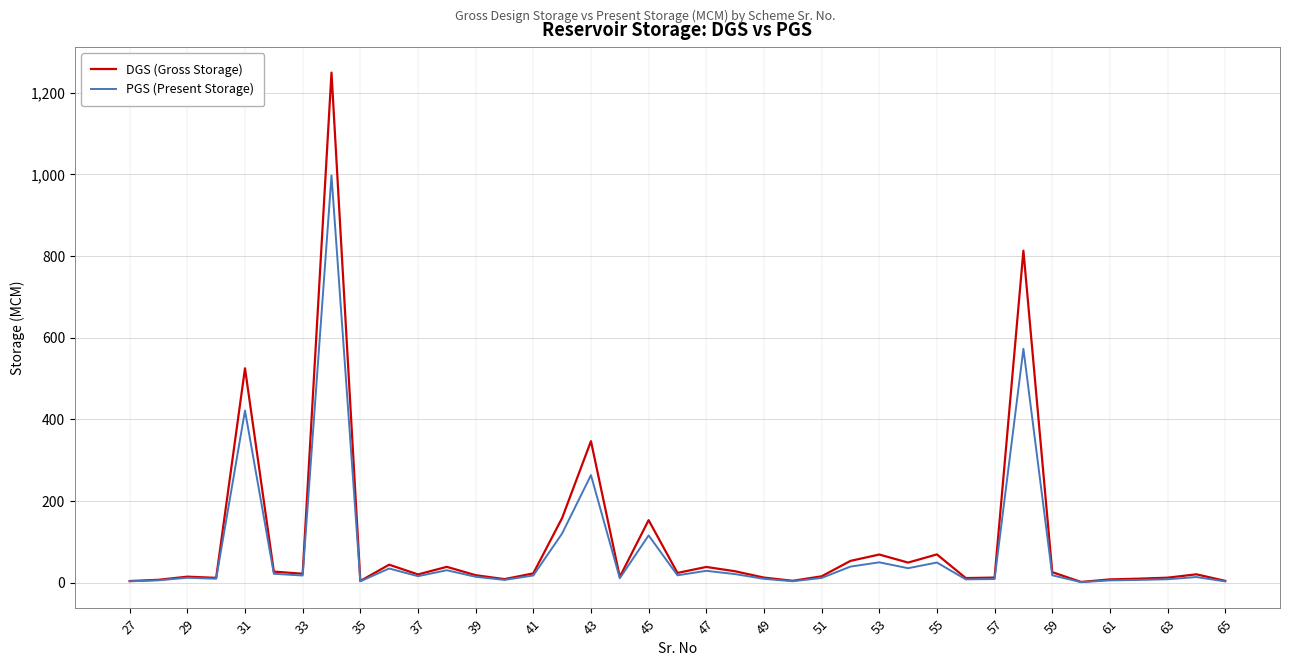

What is the greatest value displayed?

1249.3